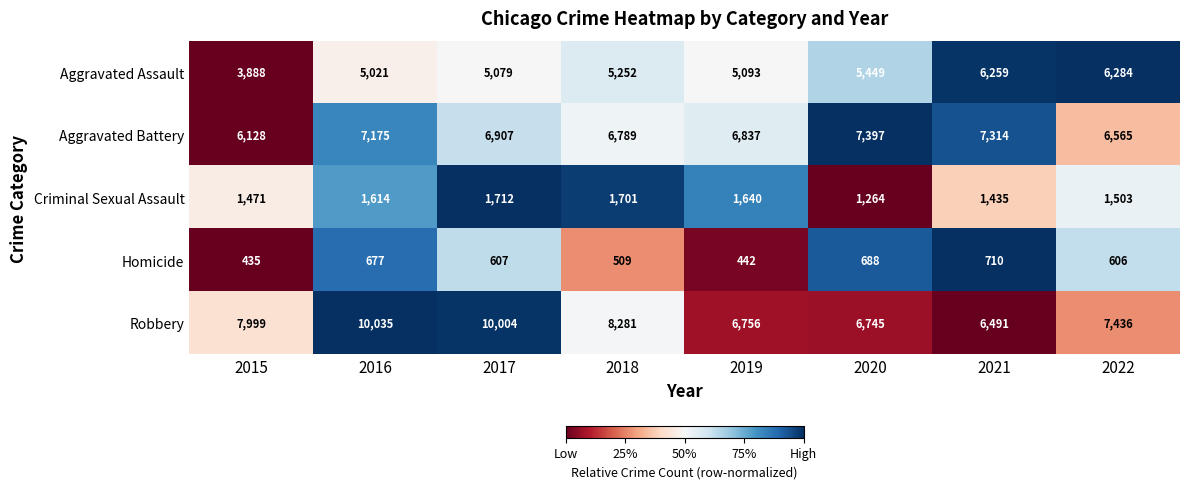

Which series has the widest spread of values?

Robbery